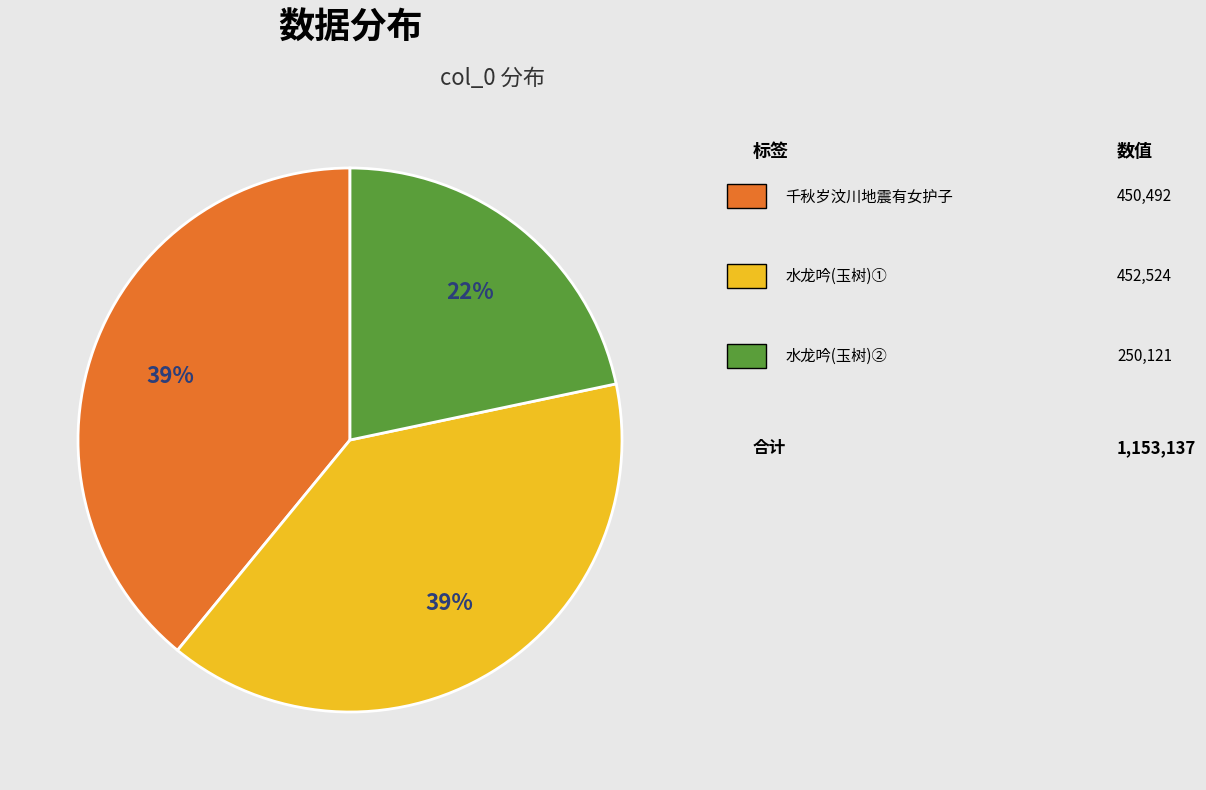

Is there a majority slice in this chart?

No